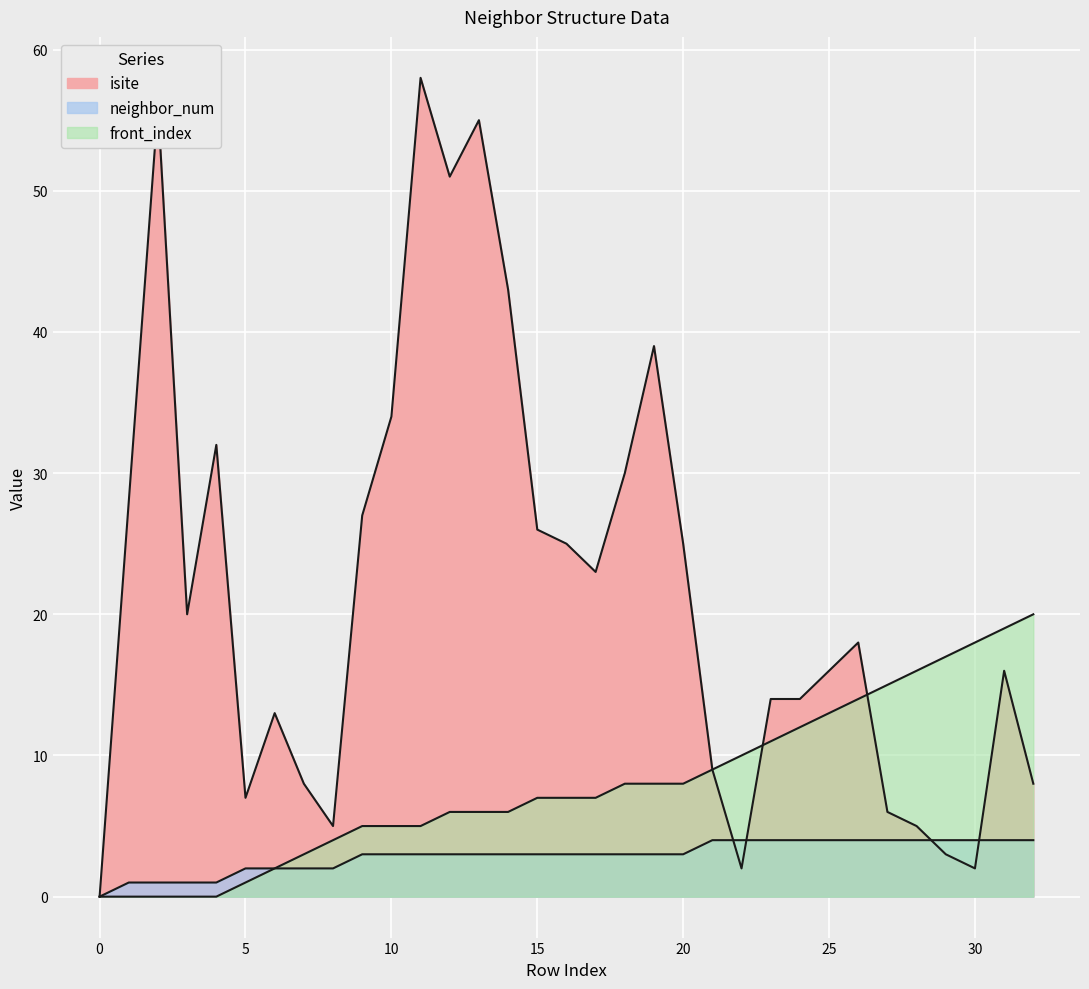

How many data points in neighbor_num are above 3?

12